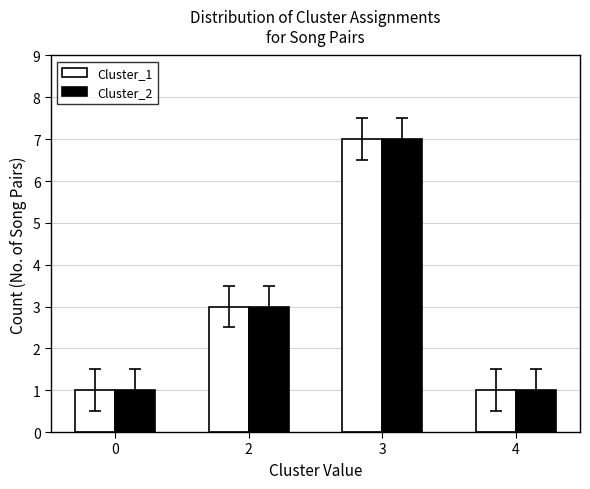

What value does the Cluster_2 series have at 2?

3